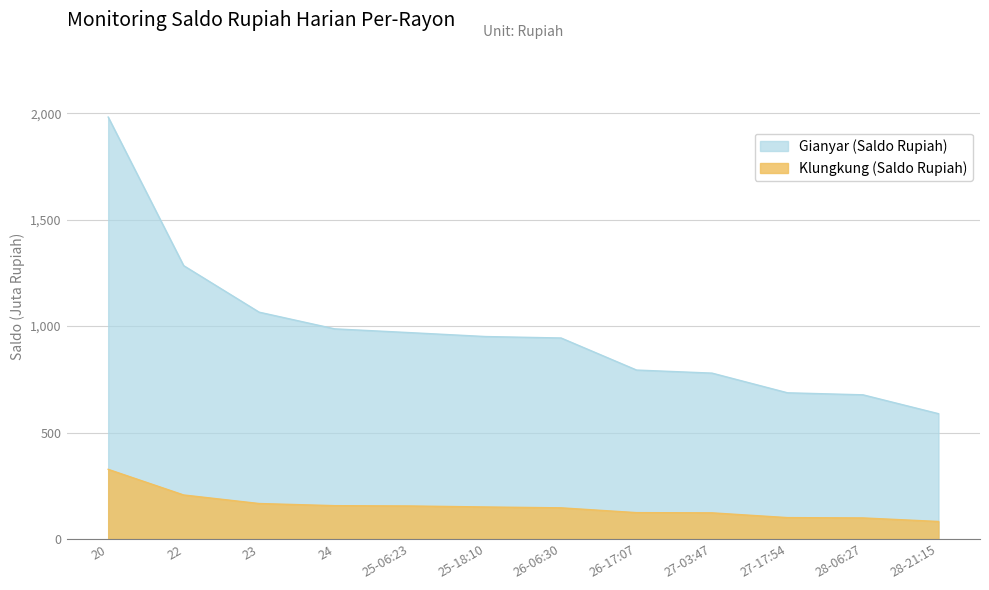

Where does the Gianyar (Saldo Rupiah) series first go above 950?

20